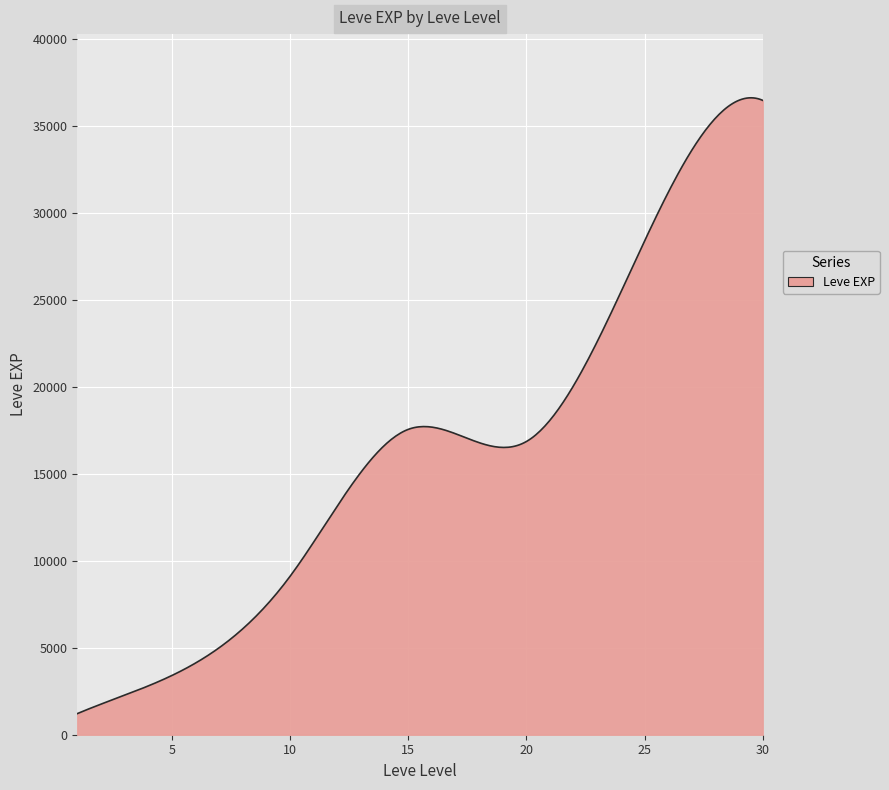

What is the sum of all values?

4876338.3